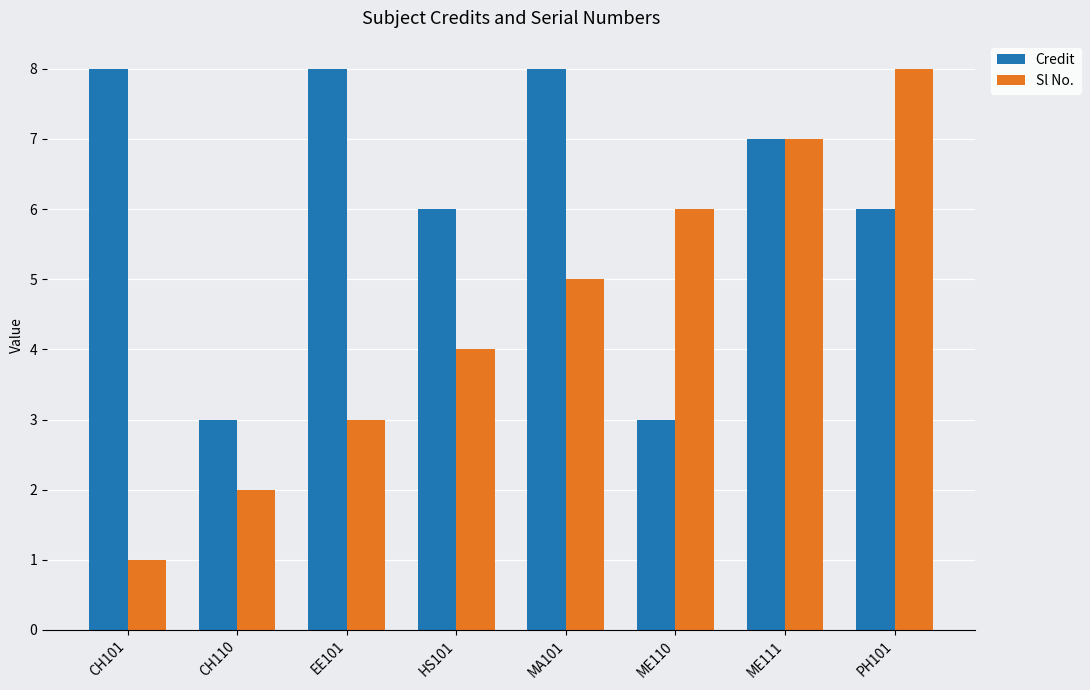

Reading left to right, extract all data points from this chart.

Credit: CH101=8	CH110=3	EE101=8	HS101=6	MA101=8	ME110=3	ME111=7	PH101=6
Sl No.: CH101=1	CH110=2	EE101=3	HS101=4	MA101=5	ME110=6	ME111=7	PH101=8